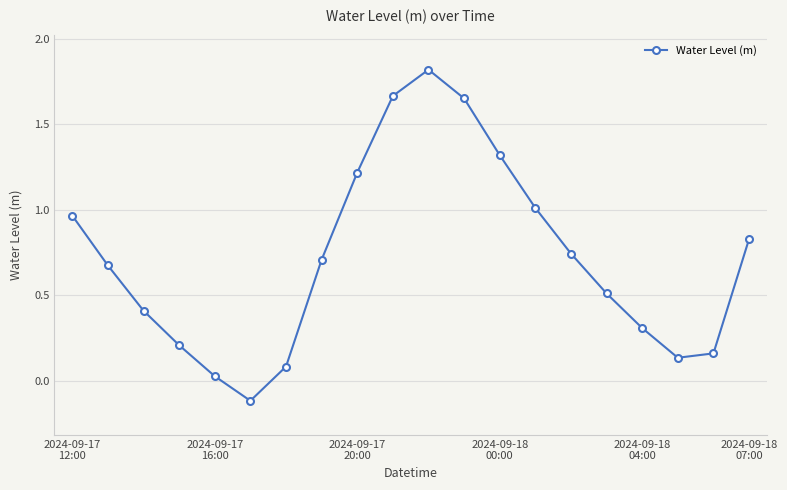

Count the number of categories in the chart.

20